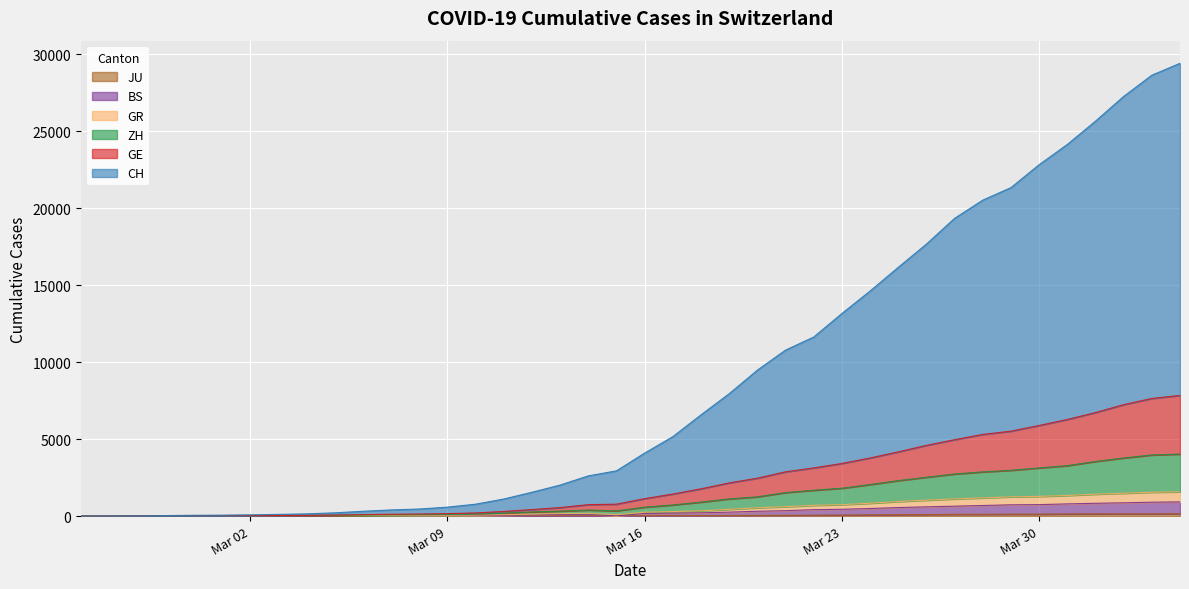

Rank the categories by JU value from lowest to highest.

2020-02-25, 2020-02-26, 2020-02-27, 2020-02-28, 2020-02-29, 2020-03-01, 2020-03-02, 2020-03-03, 2020-03-04, 2020-03-05, 2020-03-06, 2020-03-07, 2020-03-08, 2020-03-09, 2020-03-10, 2020-03-11, 2020-03-12, 2020-03-13, 2020-03-14, 2020-03-15, 2020-03-16, 2020-03-17, 2020-03-18, 2020-03-19, 2020-03-20, 2020-03-21, 2020-03-22, 2020-03-23, 2020-03-24, 2020-03-25, 2020-03-26, 2020-03-27, 2020-03-28, 2020-03-29, 2020-03-30, 2020-03-31, 2020-04-01, 2020-04-02, 2020-04-03, 2020-04-04